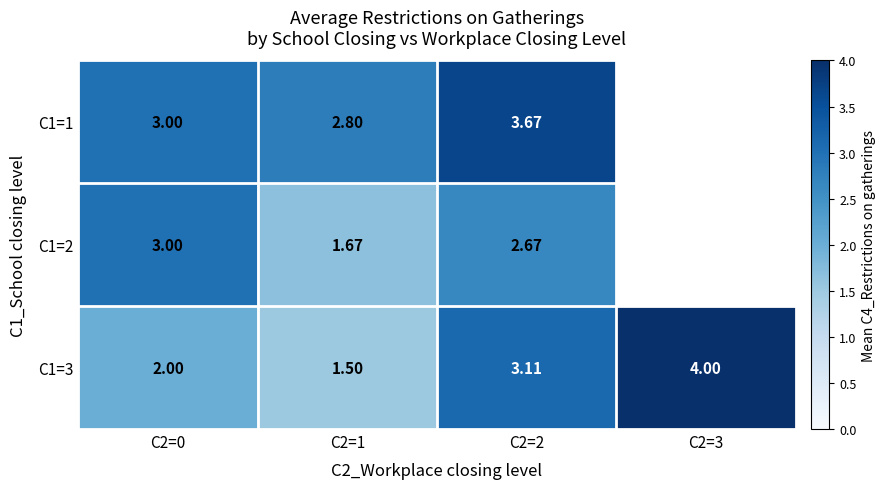

Which series changed the most between C2=0 and C2=1?

C1=2